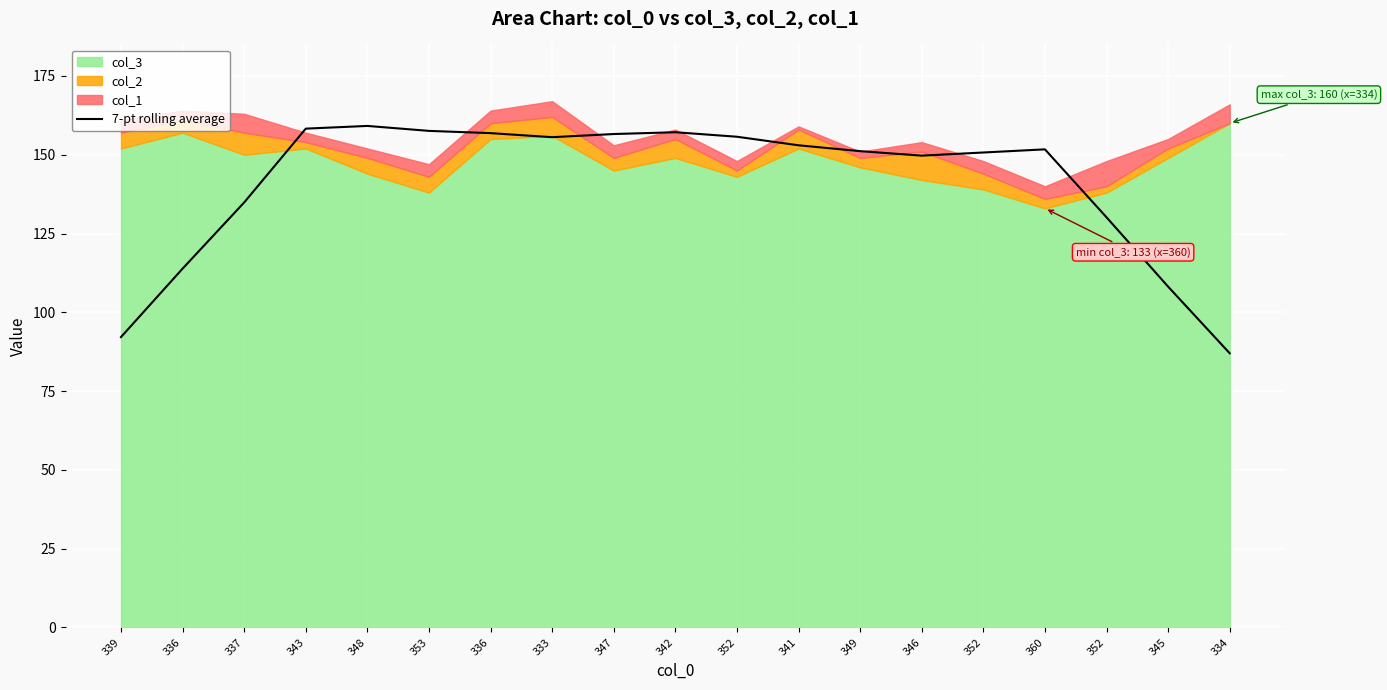

What is the average value?

141.0